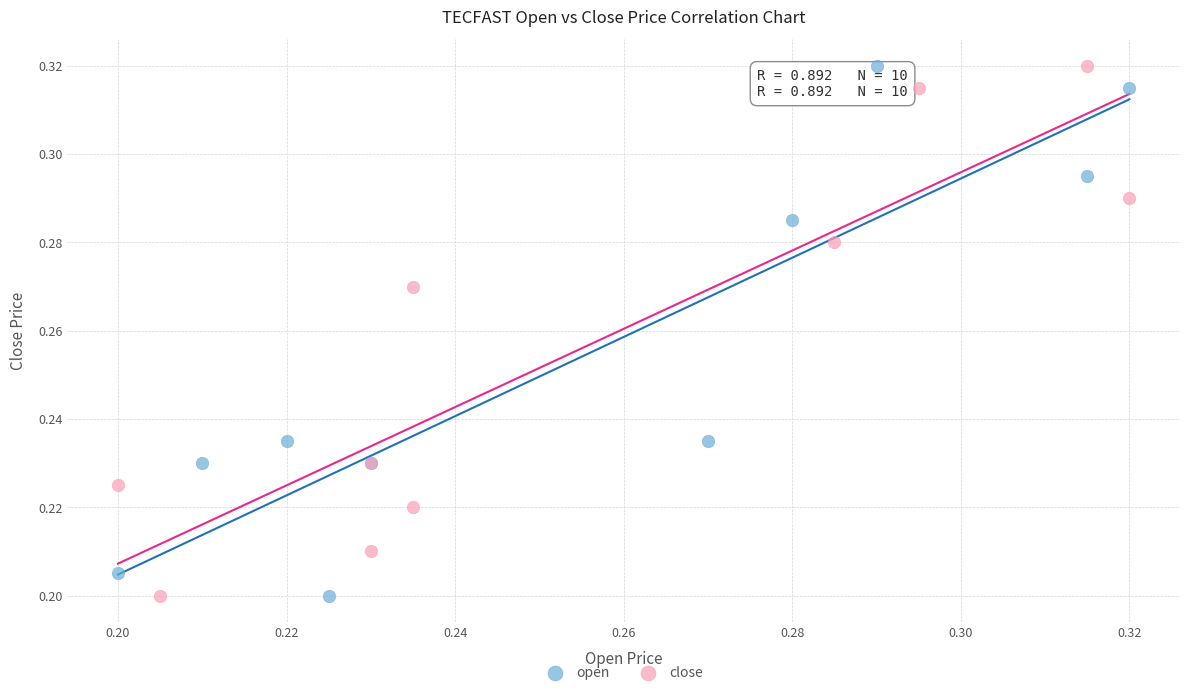

What are all the series names shown in the legend?

open, close